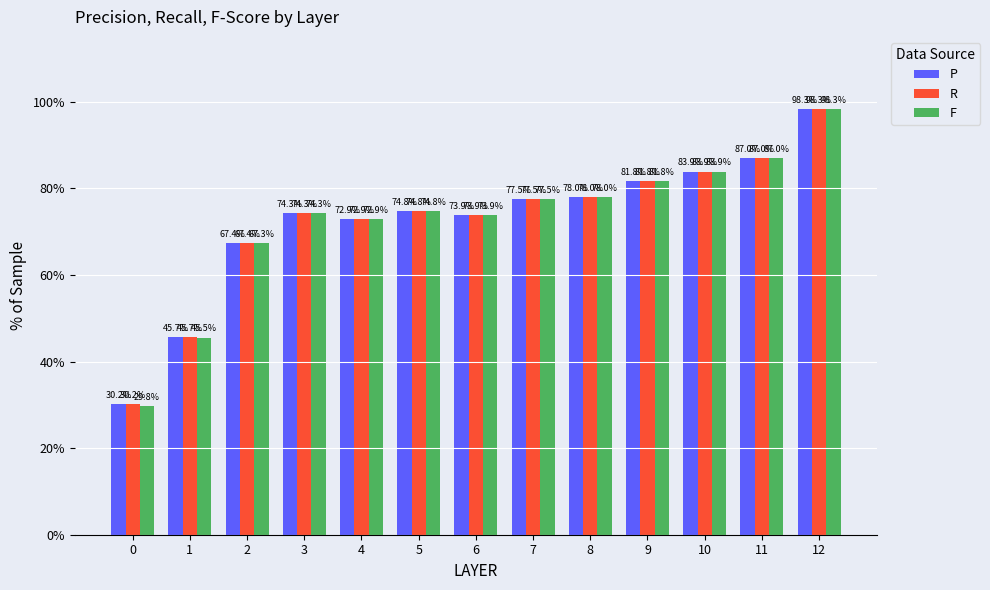

What is the difference between the P values at 0 and 9?

51.6